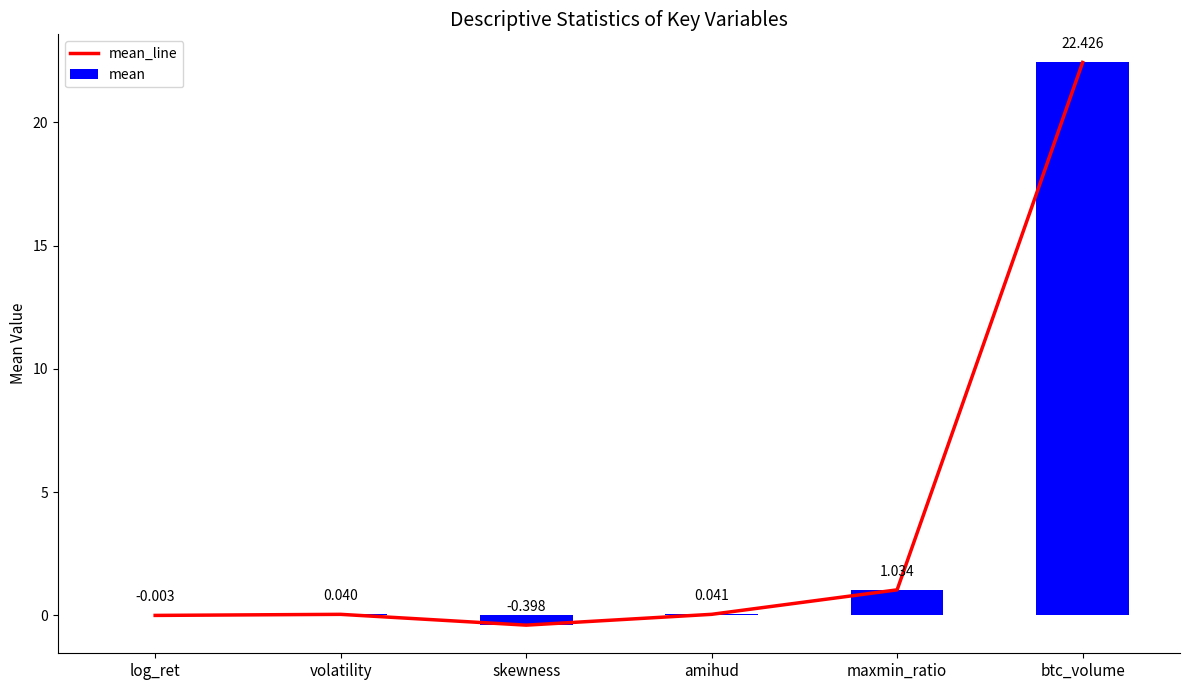

Reading left to right, what are all the values shown in this chart?

mean_line: -0.0	0.0	-0.4	0.0	1.0	22.4
mean: -0.0	0.0	-0.4	0.0	1.0	22.4